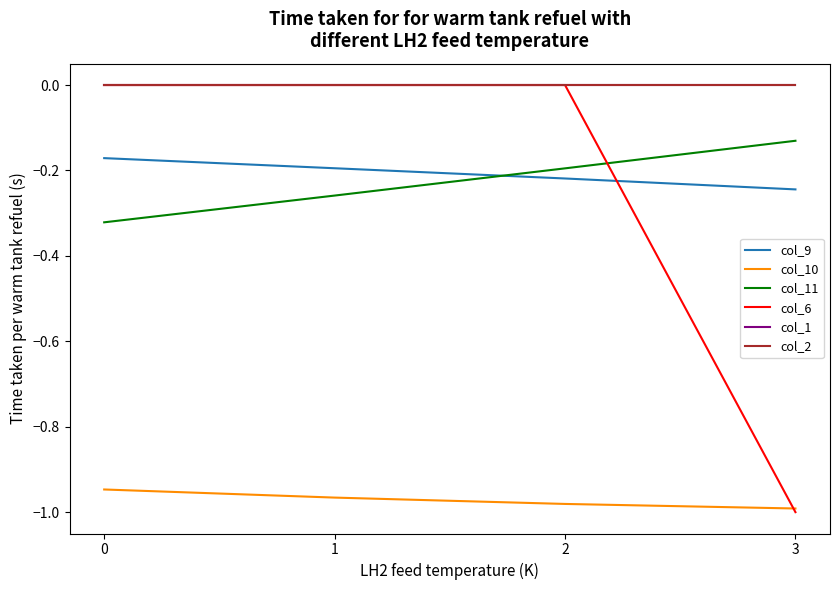

Rank the categories by col_10 value from lowest to highest.

3, 2, 1, 0